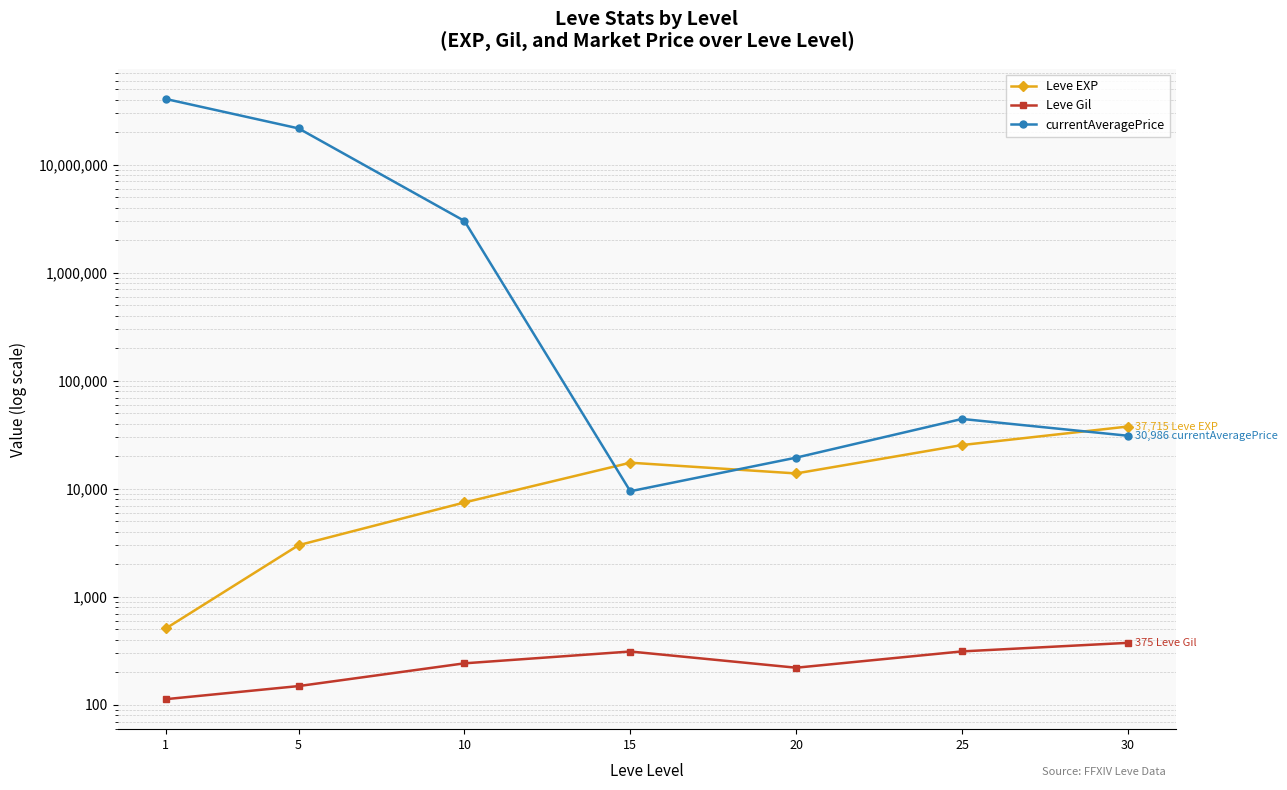

The value of Leve EXP at 20 is 8620.7. True or false?

False